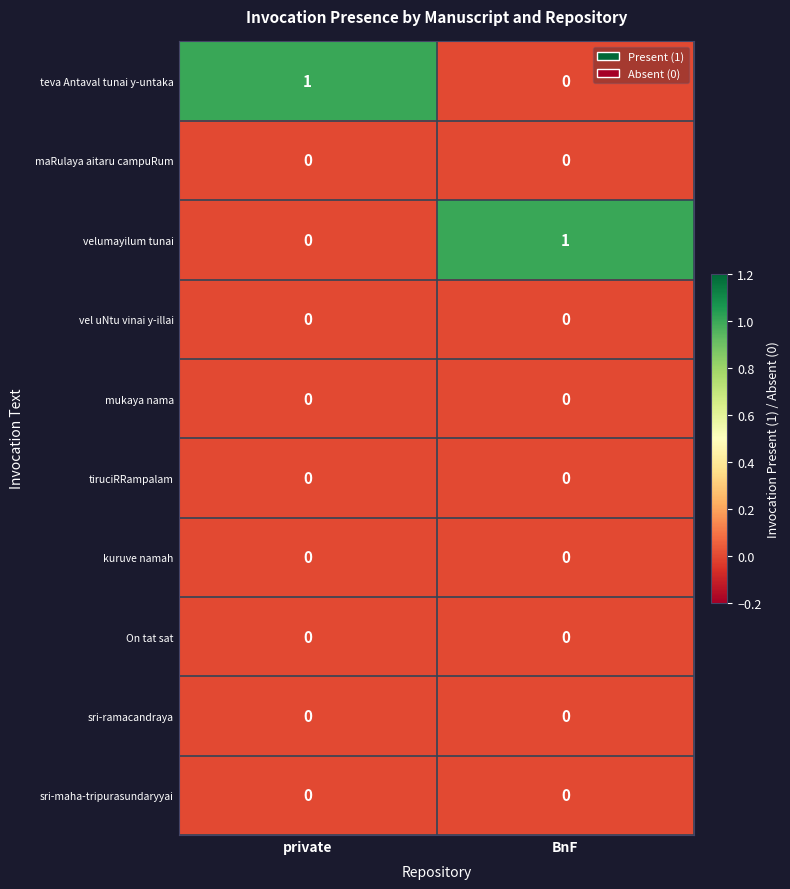

Reading left to right, extract all data points from this chart.

teva Antaval tunai y-untaka: private=1	BnF=0
maRulaya aitaru campuRum: private=0	BnF=0
velumayilum tunai: private=0	BnF=1
vel uNtu vinai y-illai: private=0	BnF=0
mukaya nama: private=0	BnF=0
tiruciRRampalam: private=0	BnF=0
kuruve namah: private=0	BnF=0
On tat sat: private=0	BnF=0
sri-ramacandraya: private=0	BnF=0
sri-maha-tripurasundaryyai: private=0	BnF=0